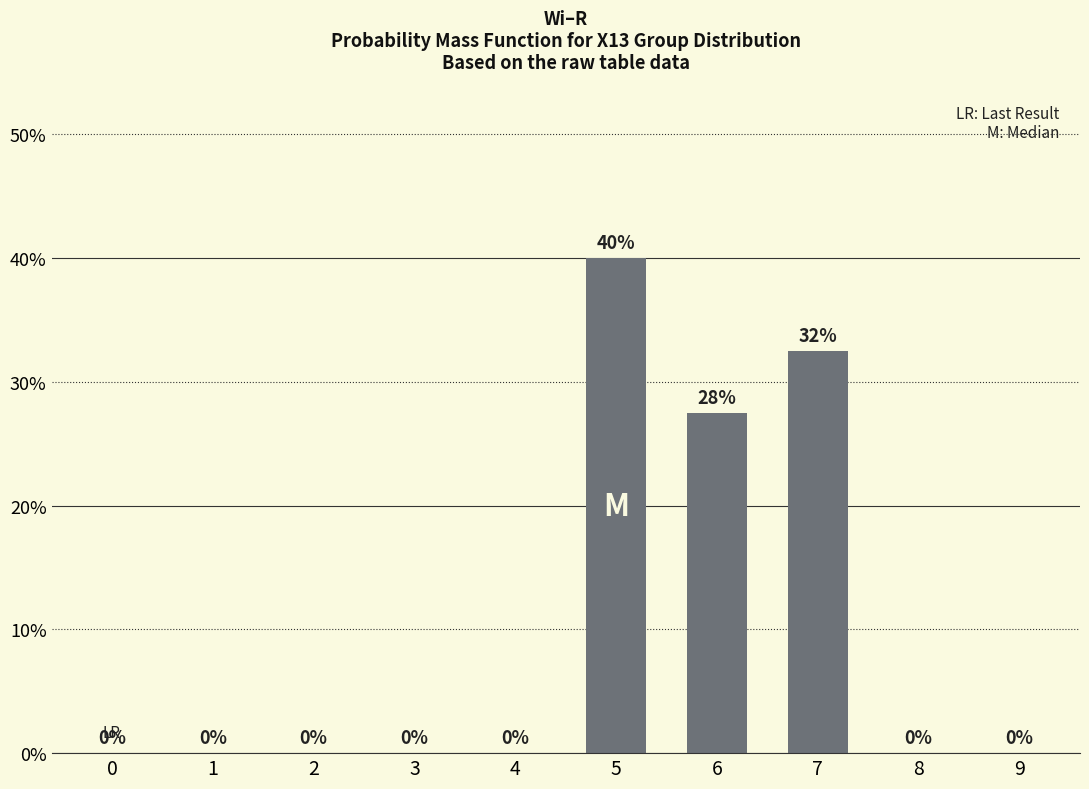

Are the bars grouped side by side (vs. stacked)?

No